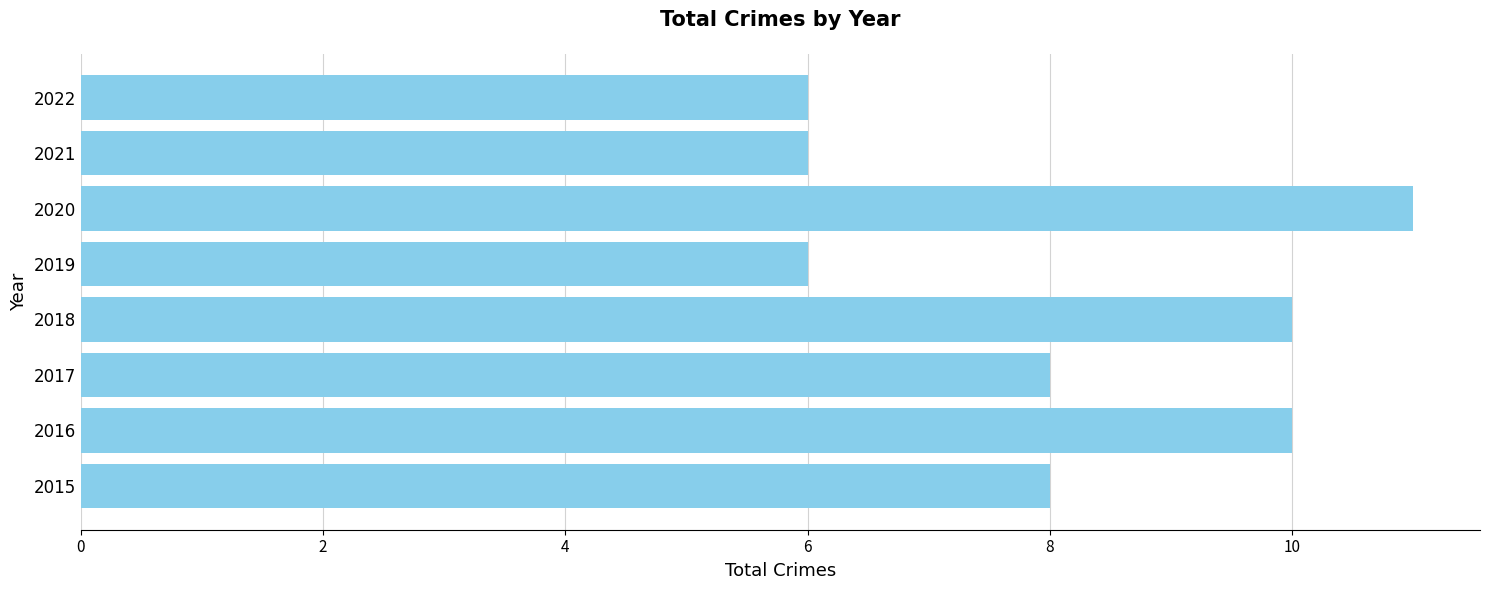

What is the greatest value displayed?

11